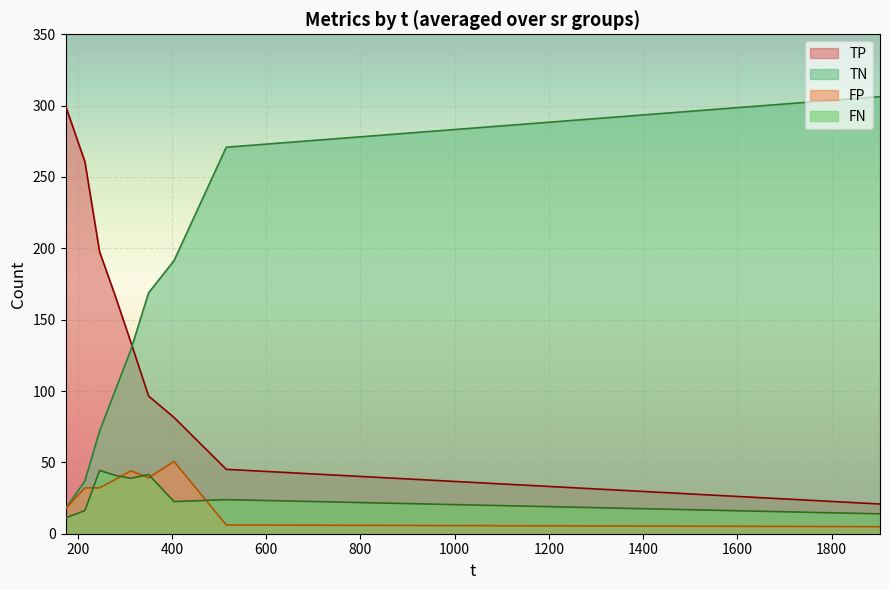

After their last crossing, which series has the higher values: TP or TN?

TN